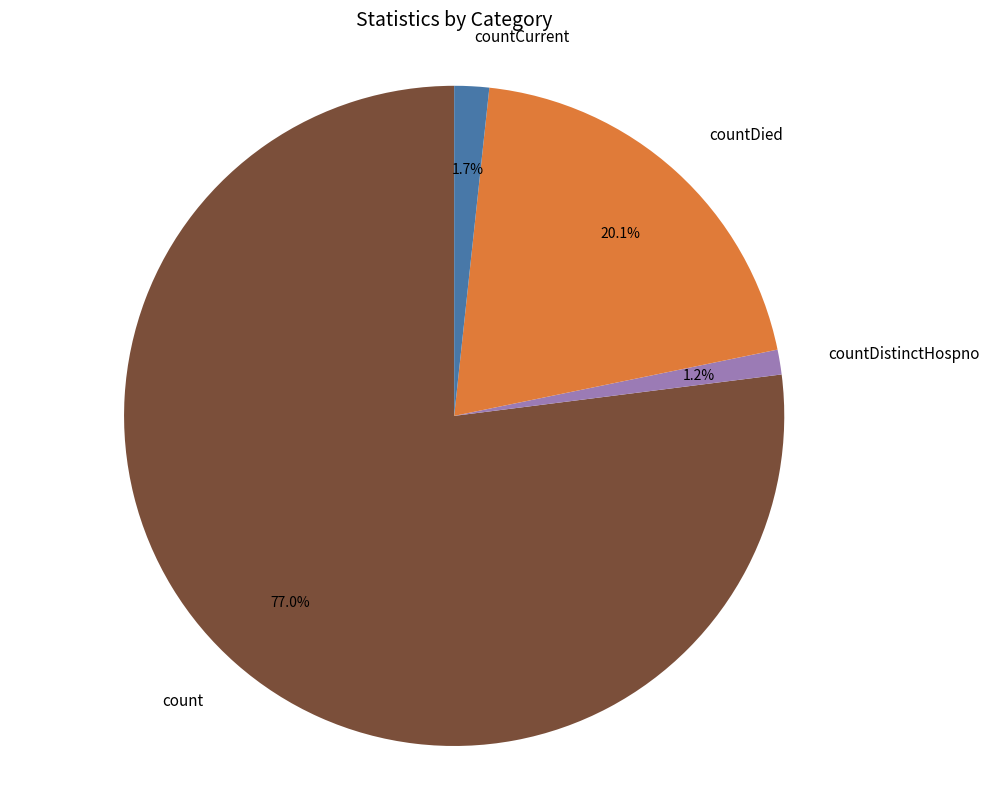

Which category has the biggest portion of the pie?

count